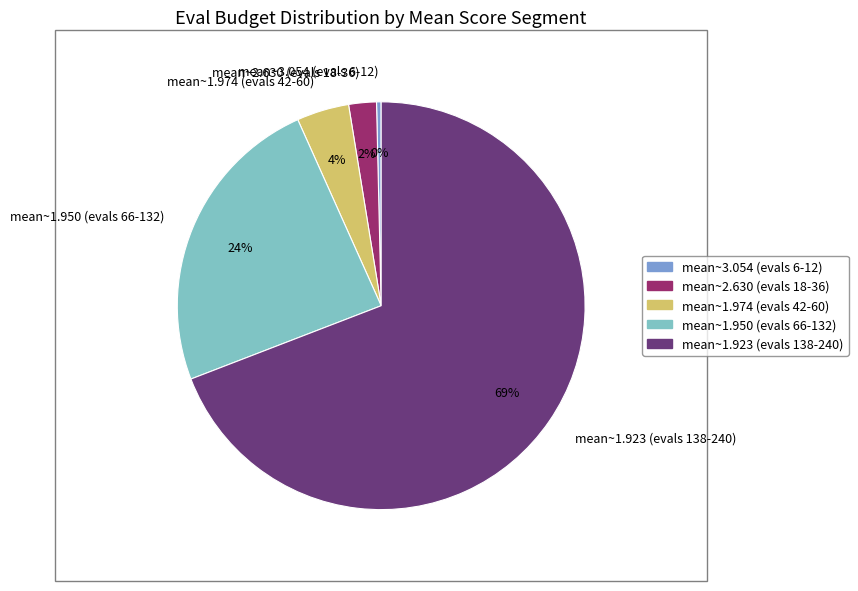

Which category has the biggest portion of the pie?

mean~1.923 (evals 138-240)